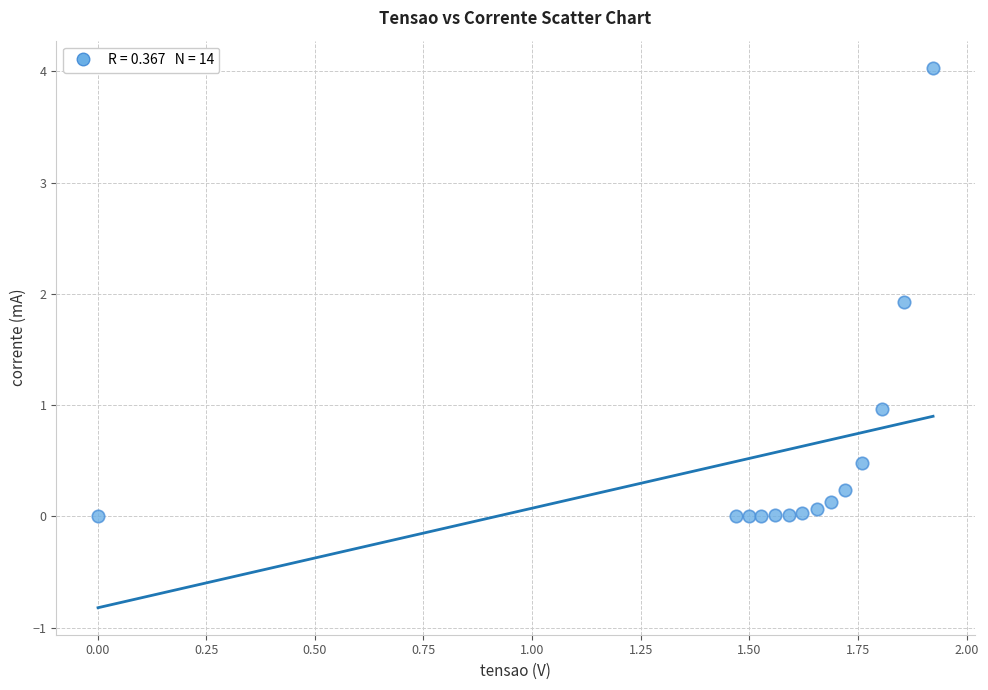

What Y value in the scatter plot is closest to 2?

1.9